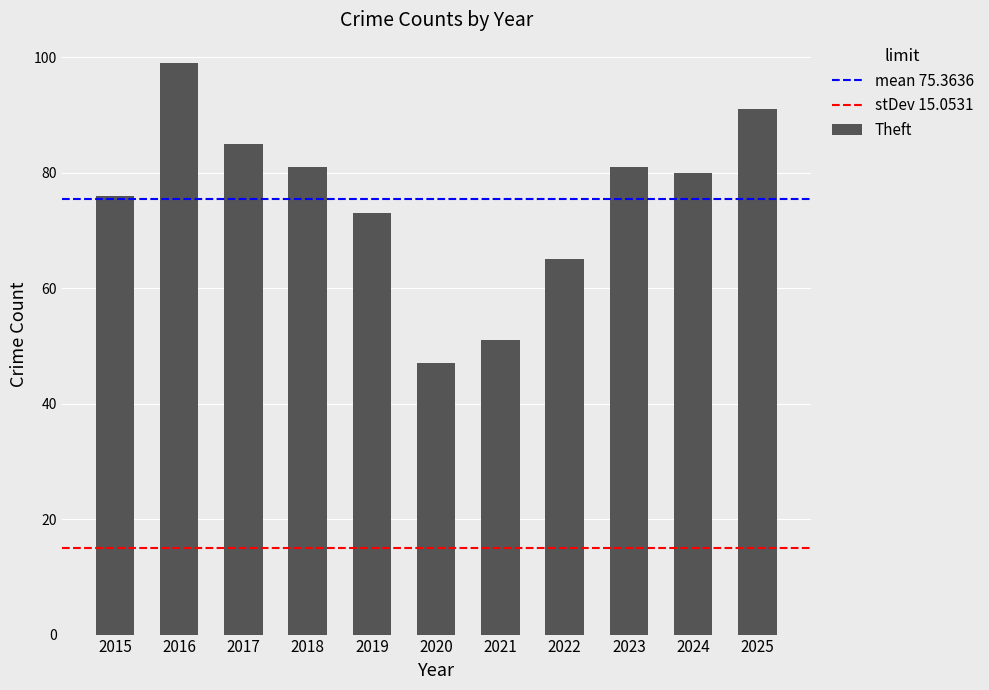

What is the difference between the values at 2021 and 2025?

40